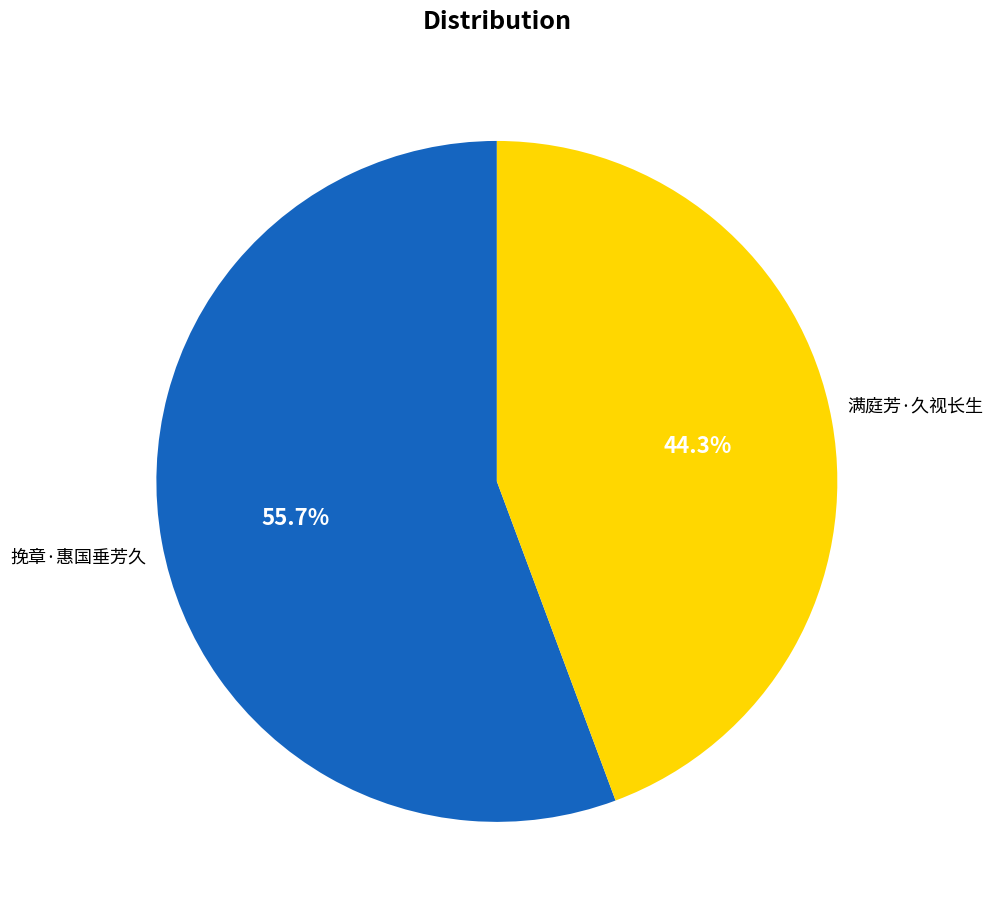

Which slice is the smallest?

满庭芳·久视长生